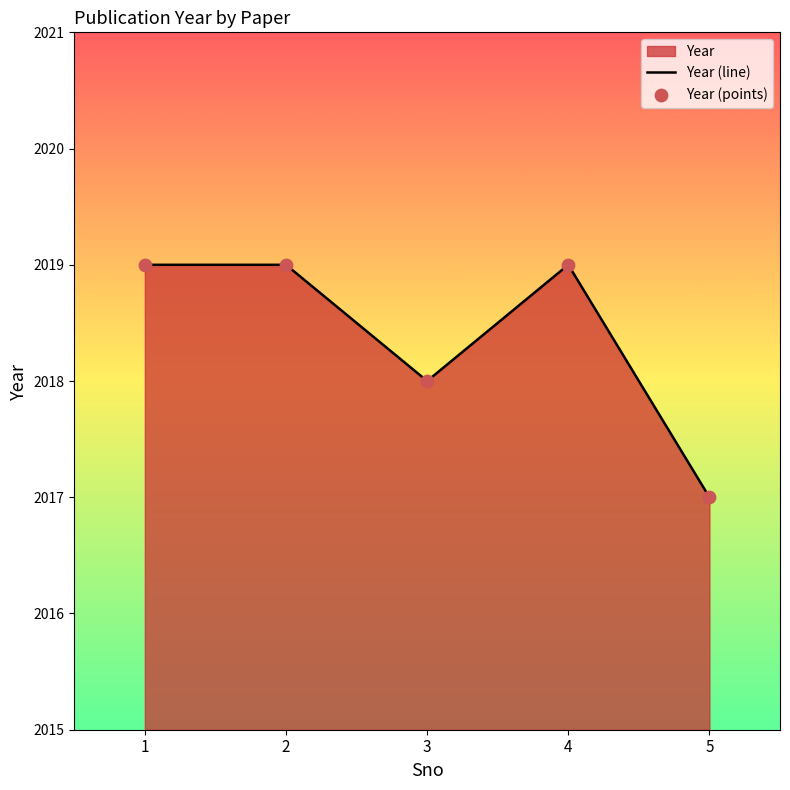

Which series contains the highest Y value?

Year (line)